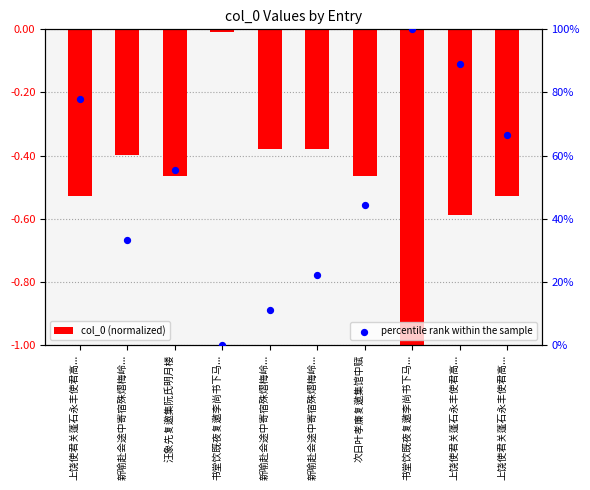

What is the total value across all series at 上饶使君关蓬石永丰使君高...?

77.3